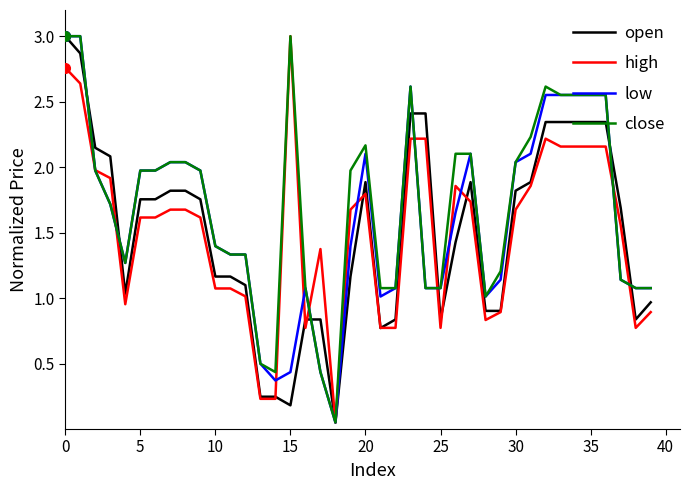

What is the maximum value shown in the chart?

3.0